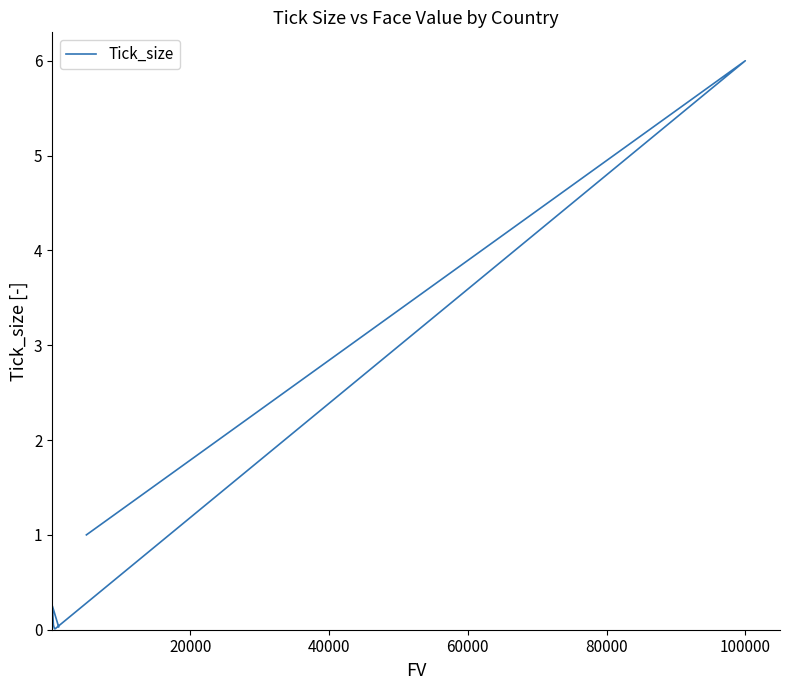

What is the average value?

1.1